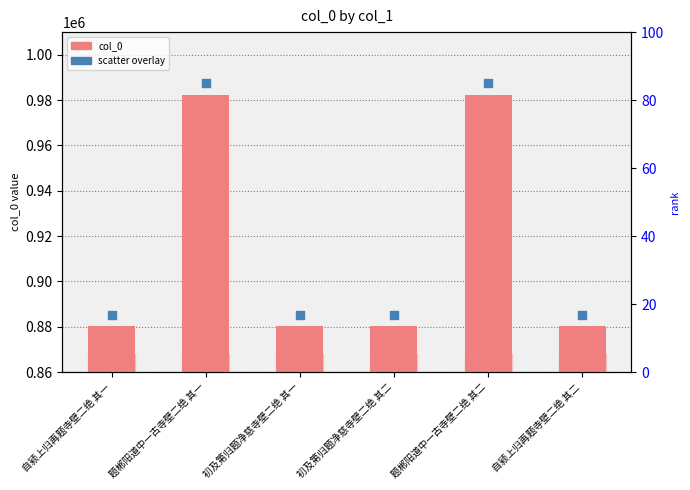

Which series reaches the maximum Y coordinate?

scatter overlay